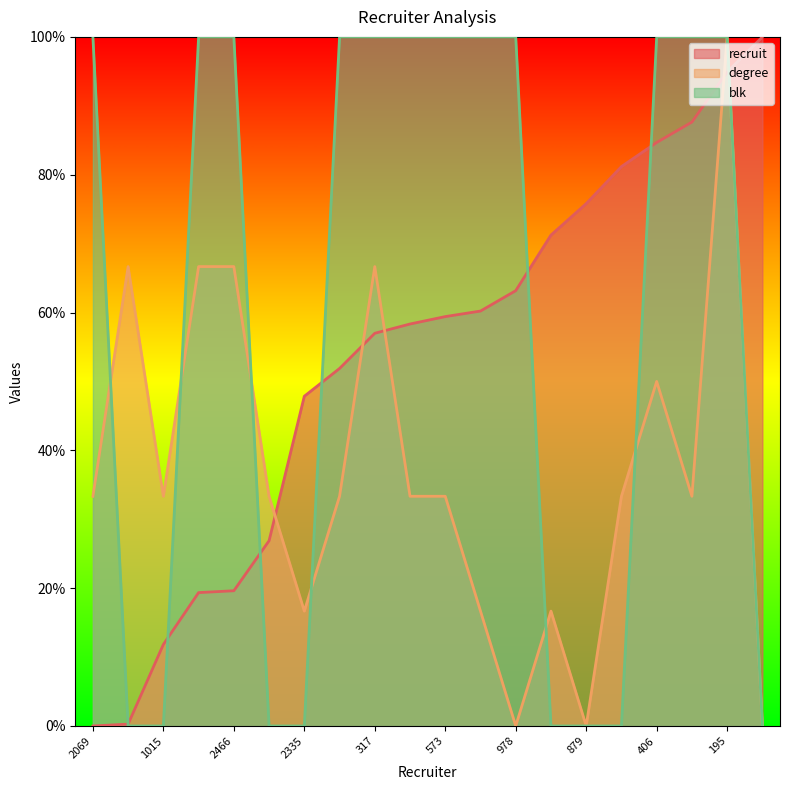

How many intersections are there between blk and recruit?

7